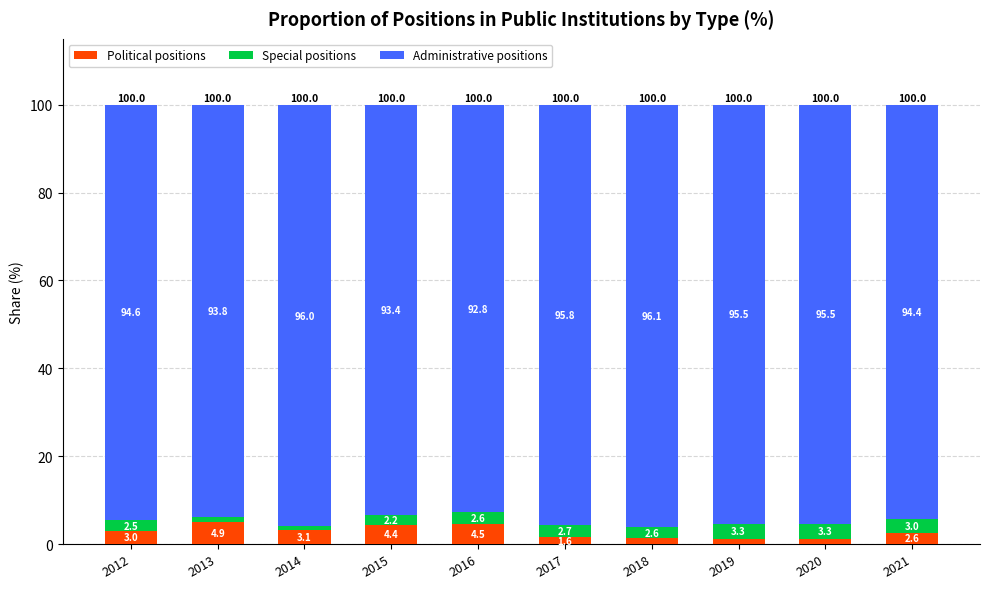

What is the total value across all series at 2012?

100.0